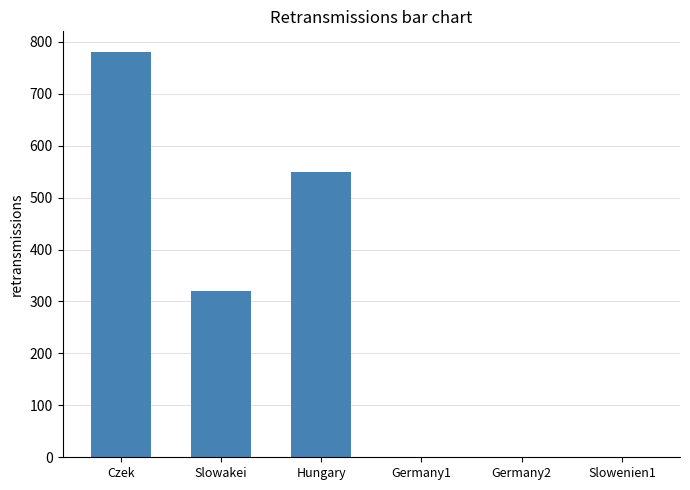

What is the change in value from Slowakei to Germany2?

-321